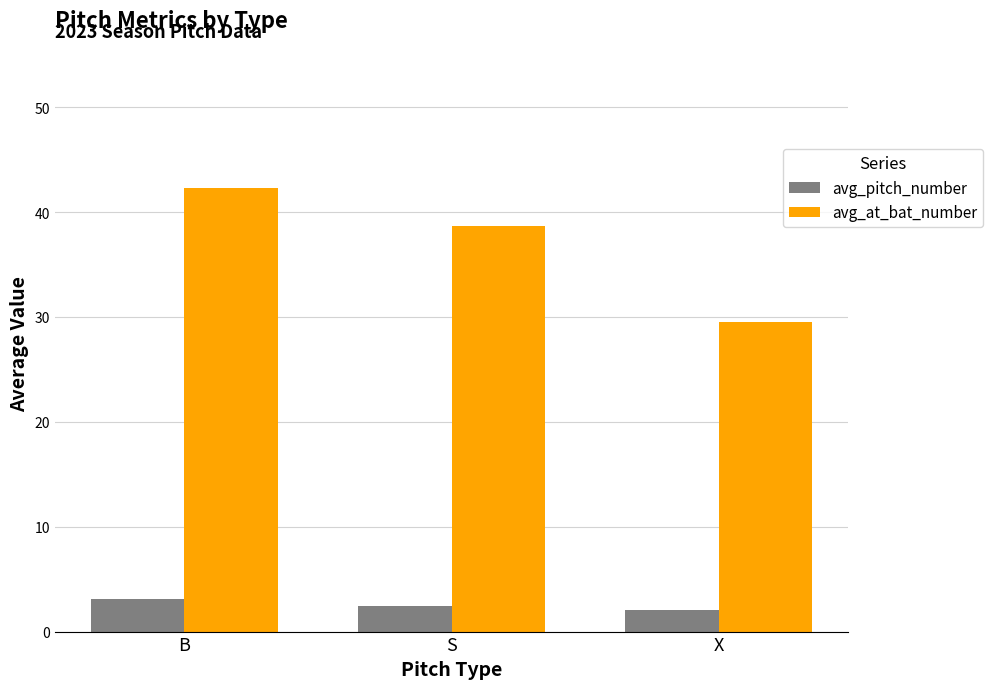

At which category is the sum across all series the highest?

B